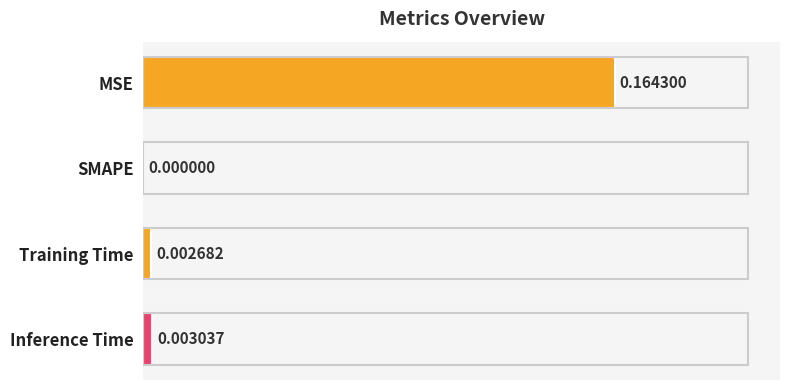

Where is the data nearest to the value 0?

SMAPE